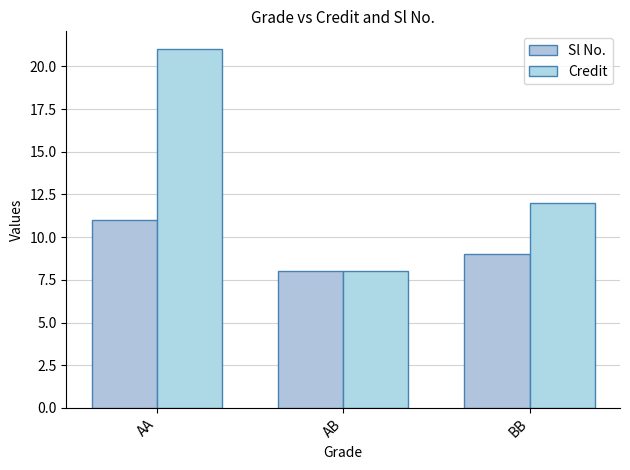

At AA, list the series in order from largest to smallest.

Credit, Sl No.